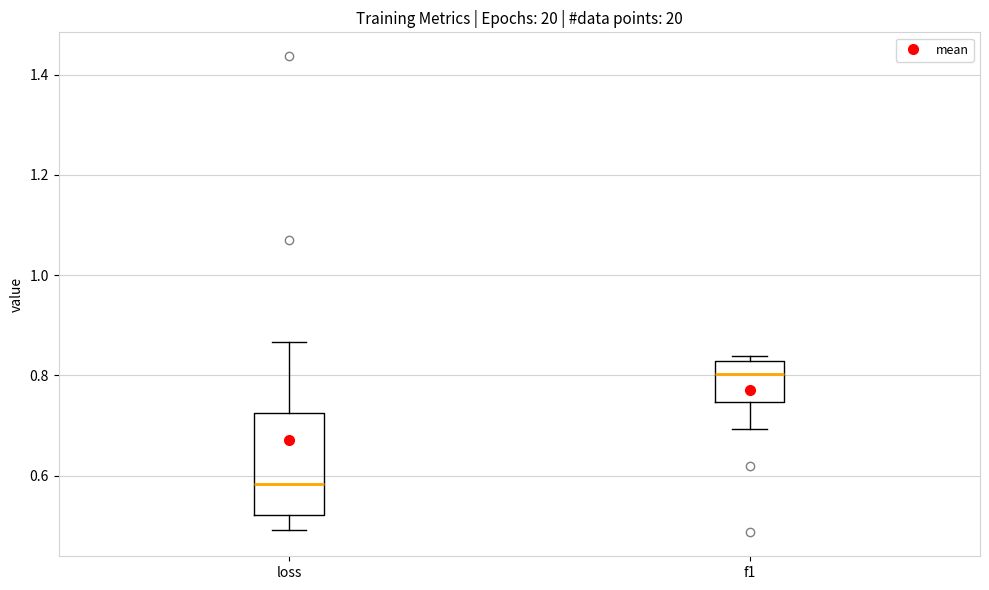

Reading left to right, read every box against the y-axis: the position of its median line, the range the box covers, and the ends of its whiskers. The values are not printed on the chart, so give them approximately, as read against the axis.

loss: median 0.58, box 0.52 to 0.72, whiskers 0.50 to 0.86
f1: median 0.80, box 0.74 to 0.82, whiskers 0.70 to 0.84